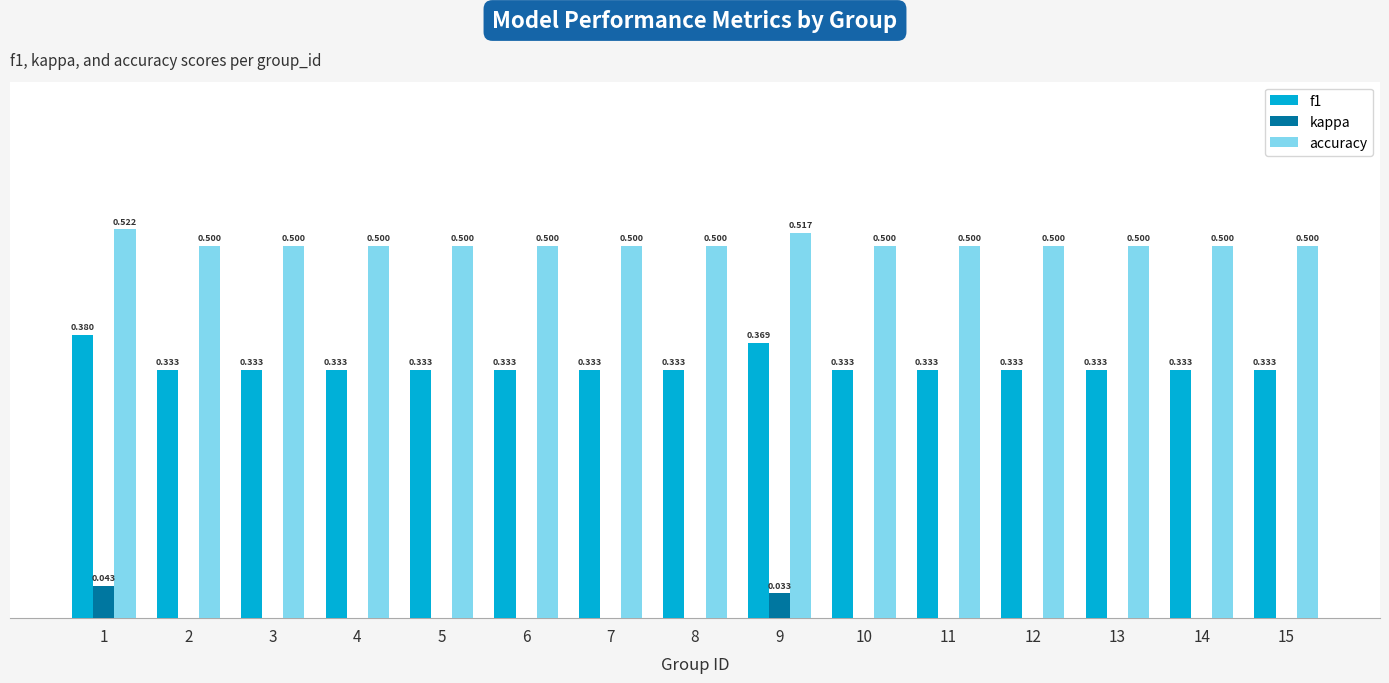

Is the value of accuracy at 10 greater than the value of f1 at 12?

Yes